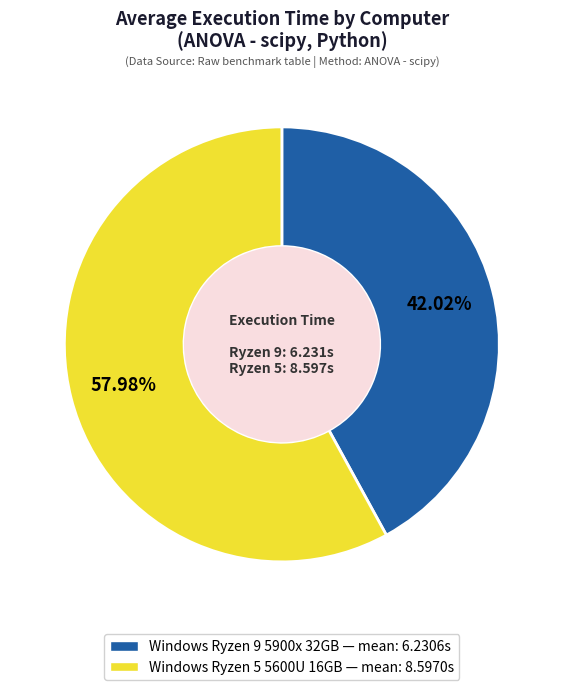

Is there any slice that represents more than half of the pie?

Yes